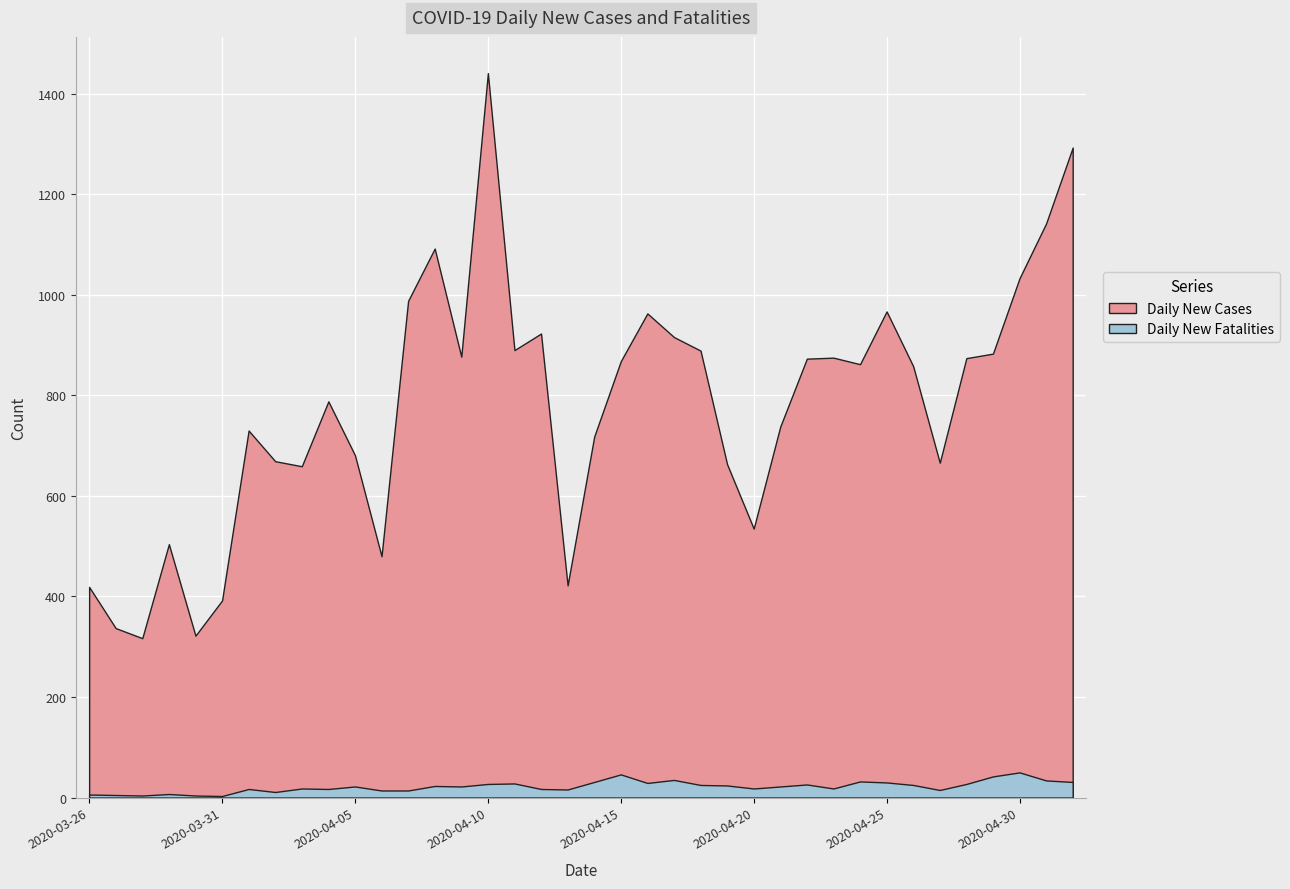

How many data points in Daily New Fatalities are less than 22?

17